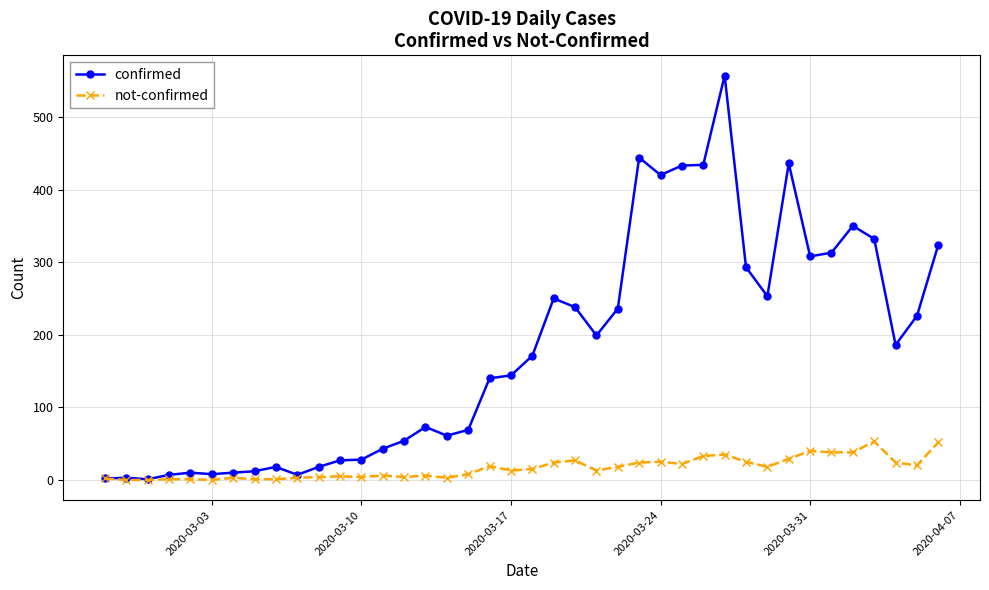

List the series in order of their peak value, highest first.

confirmed, not-confirmed